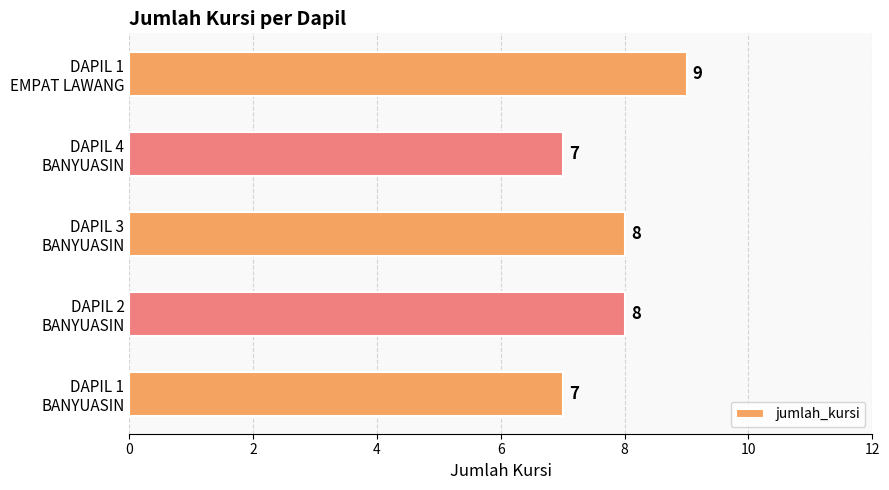

How many data points are less than 8?

2